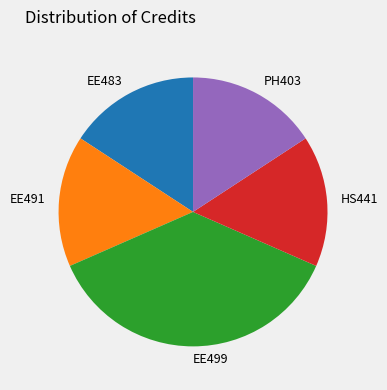

Which category has the biggest portion of the pie?

EE499